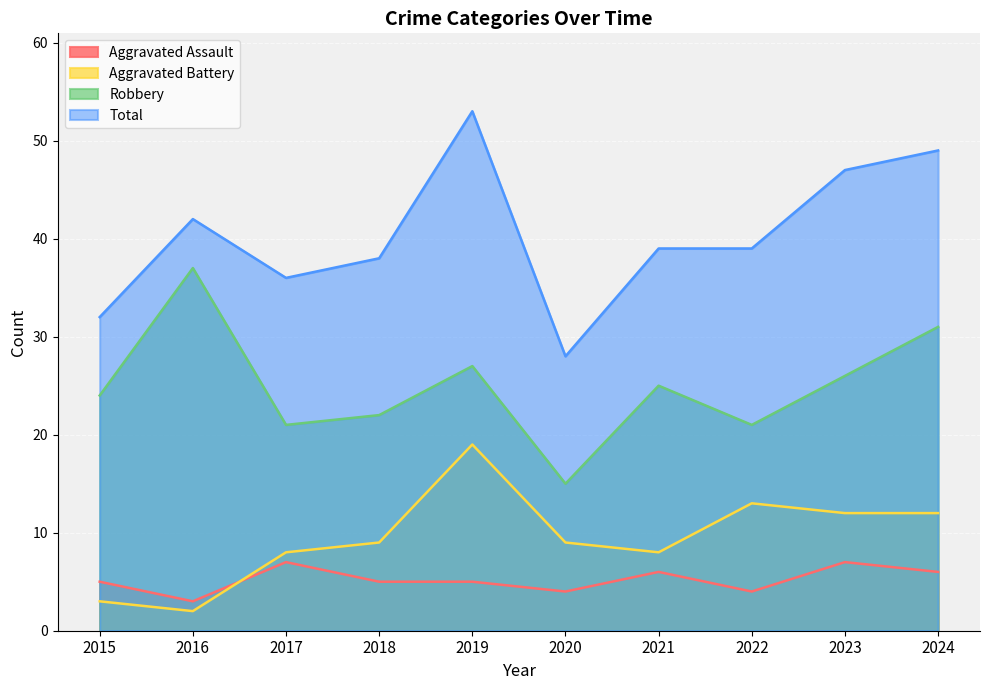

Rank the series at 2017 from highest to lowest value.

Total, Robbery, Aggravated Battery, Aggravated Assault